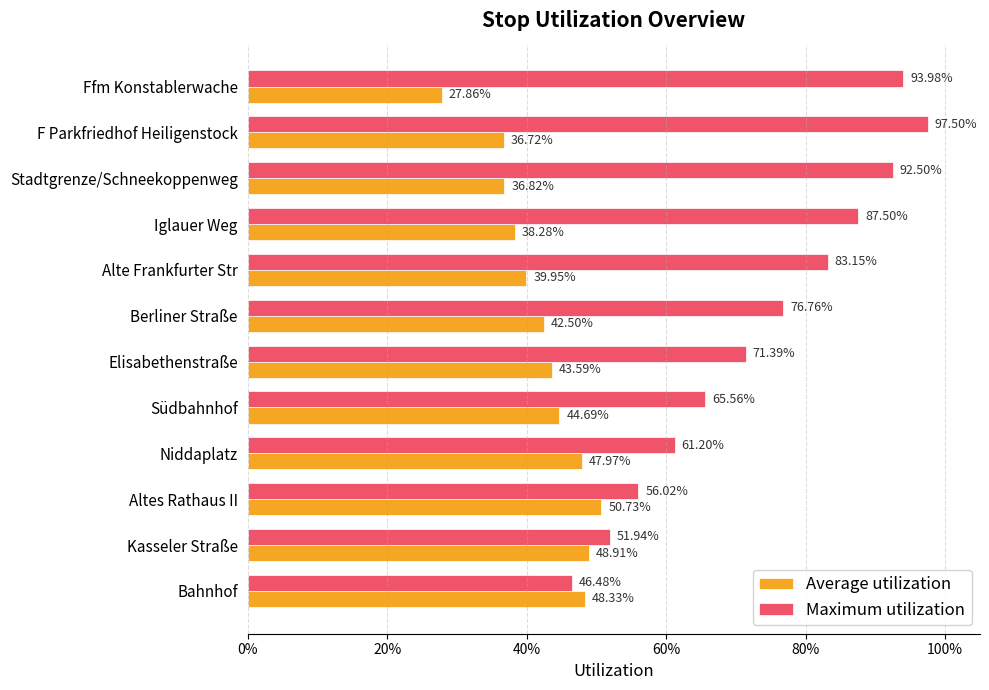

What are all the series names shown in the legend?

Average utilization, Maximum utilization